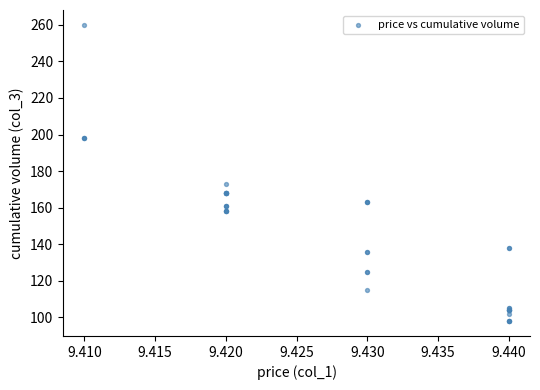

What Y value in the scatter plot is closest to 179?

173